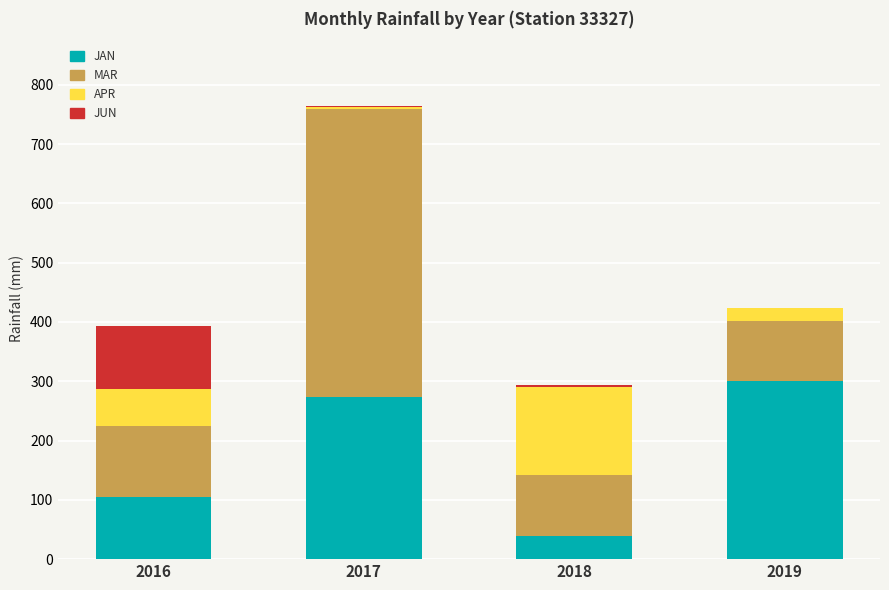

What is the total value across all series at 2019?

423.4